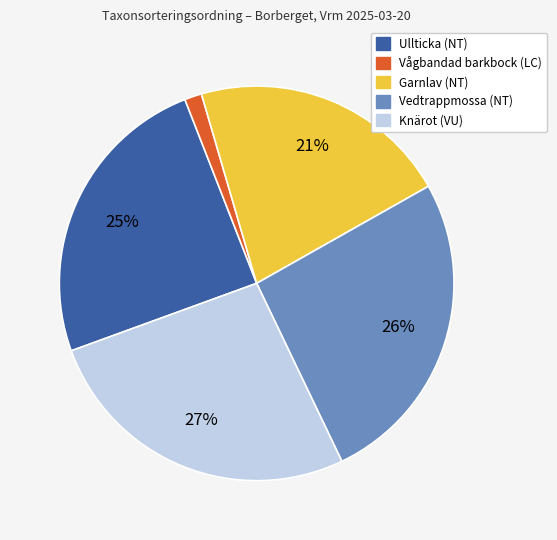

Does any single category account for the majority?

No